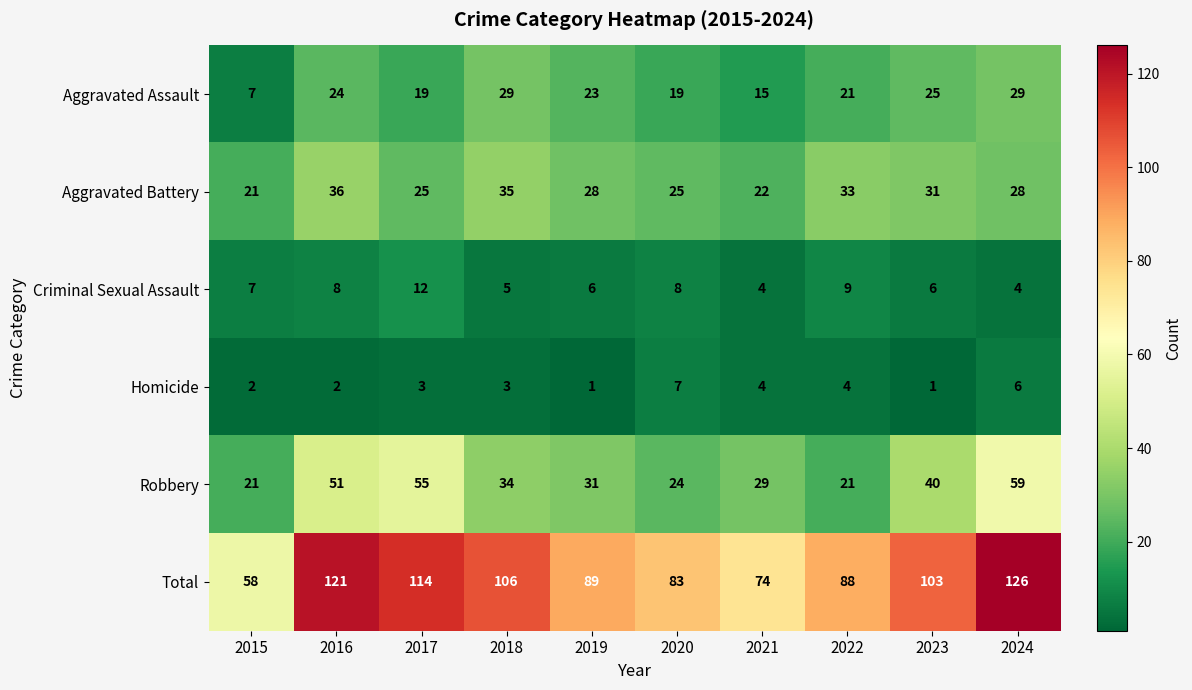

The value of Homicide at 2024 is 6. True or false?

True